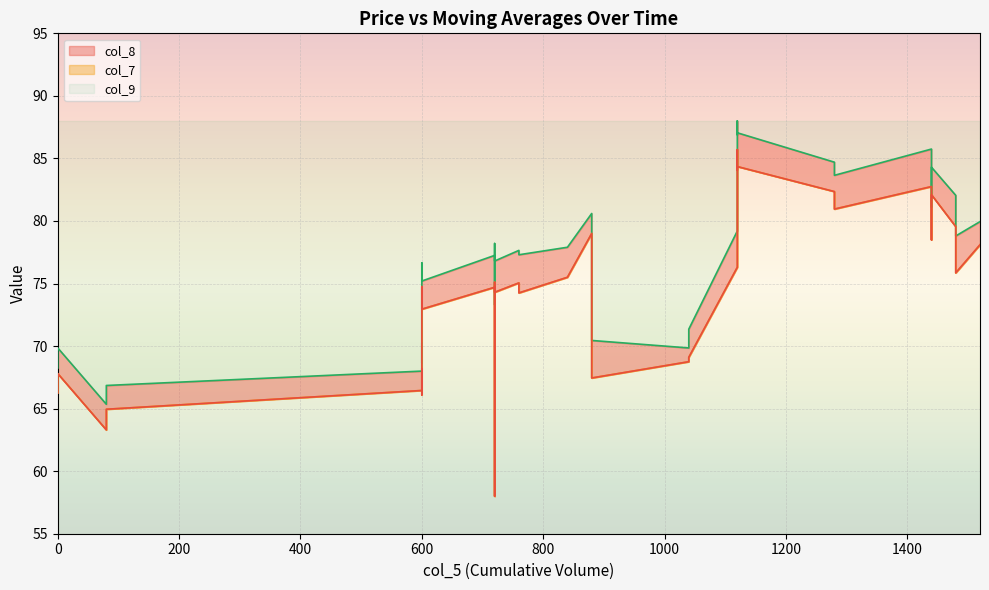

In col_8, how many points are higher than both neighbors (excluding endpoints)?

11